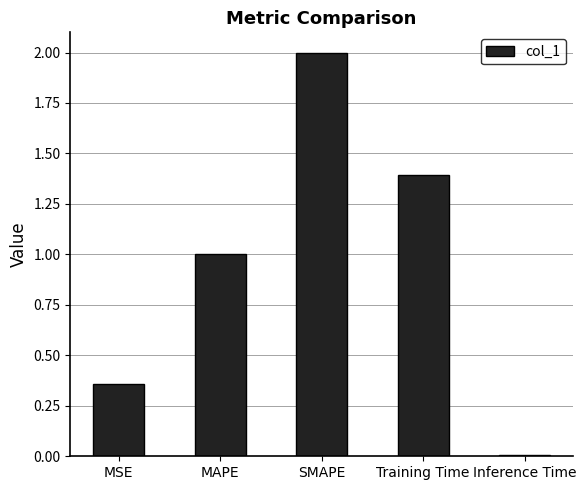

How many distinct data groups are displayed?

1